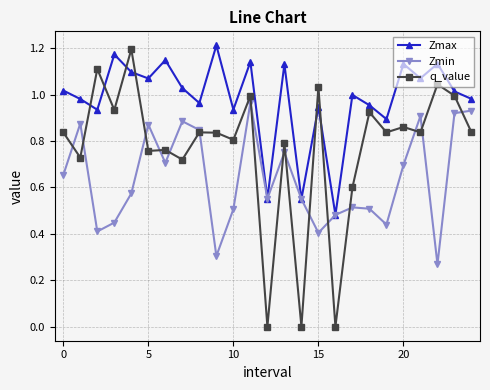

How many lines are shown in the chart?

3